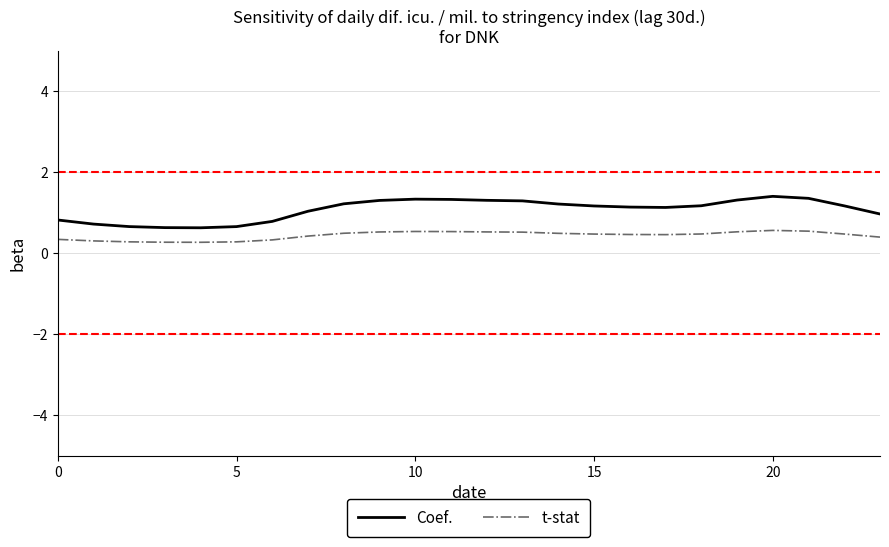

List the series in order of their overall mean, highest first.

Coef., t-stat